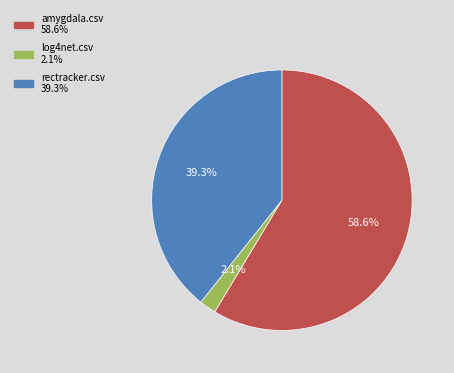

How many slices are in this pie chart?

3